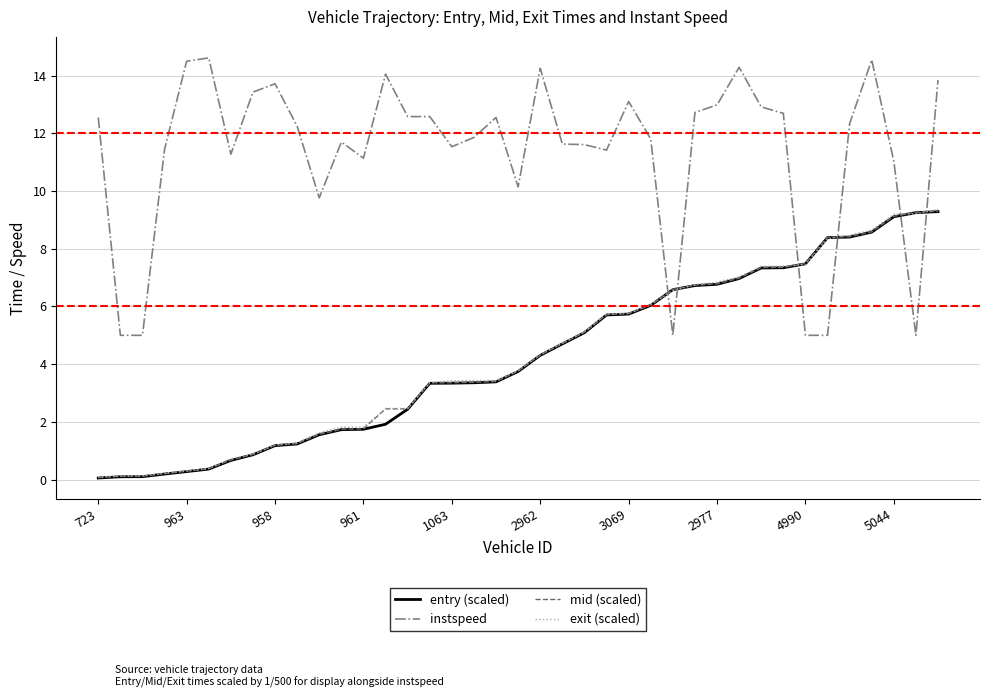

What is the highest value of the entry (scaled) series?

9.3